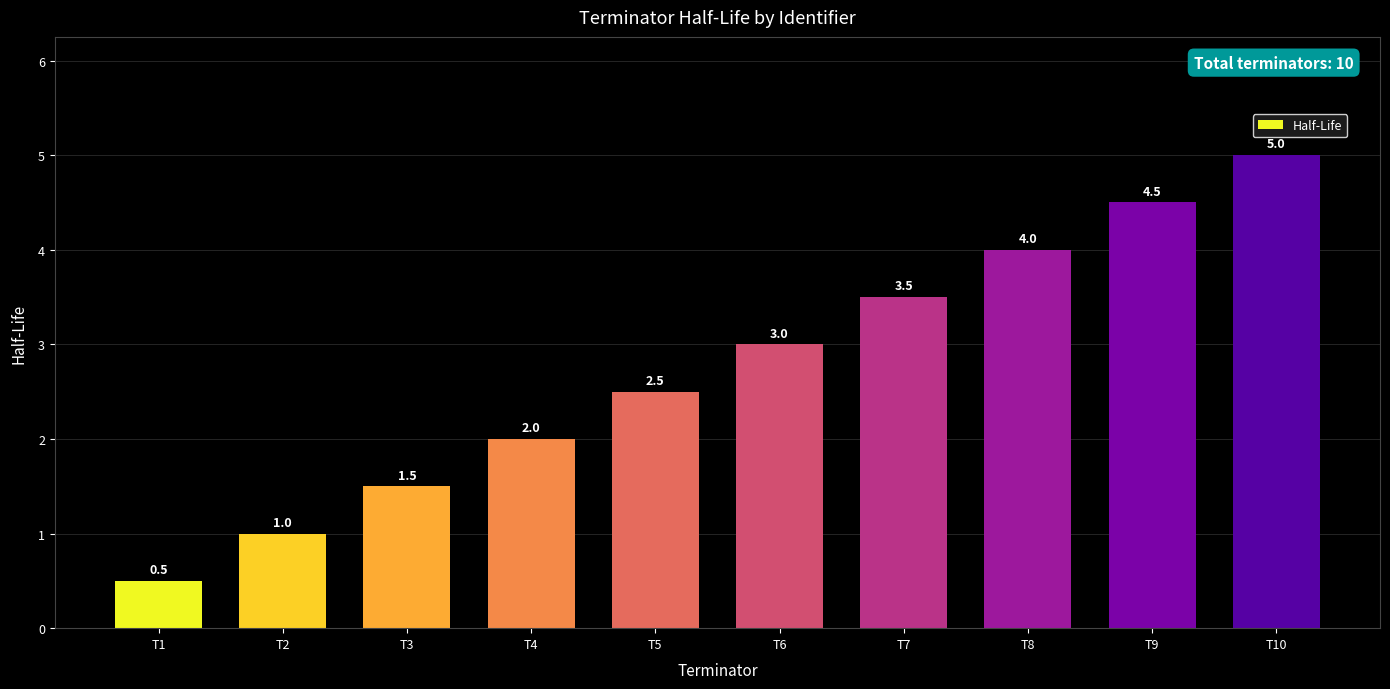

What value does the data have at T6?

3.0